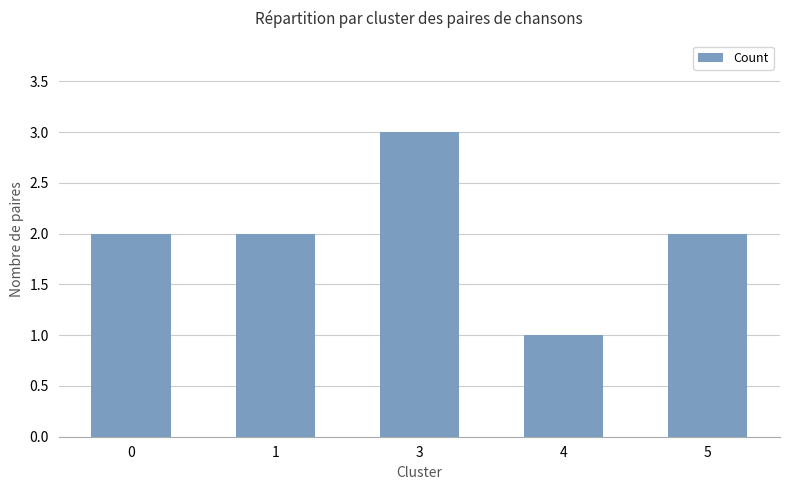

The chart shows a value of 1 at 1. True or false?

False